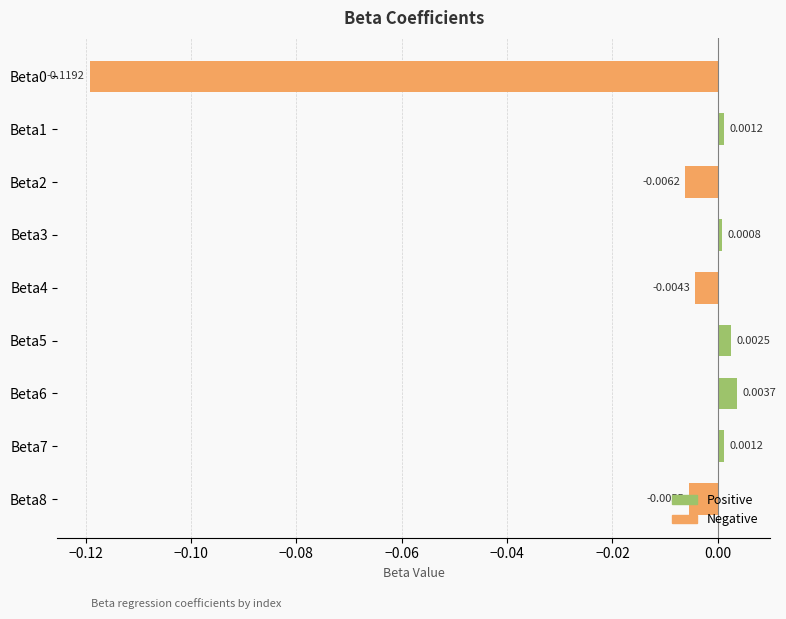

Between Beta7 and Beta0, which is larger?

Beta7